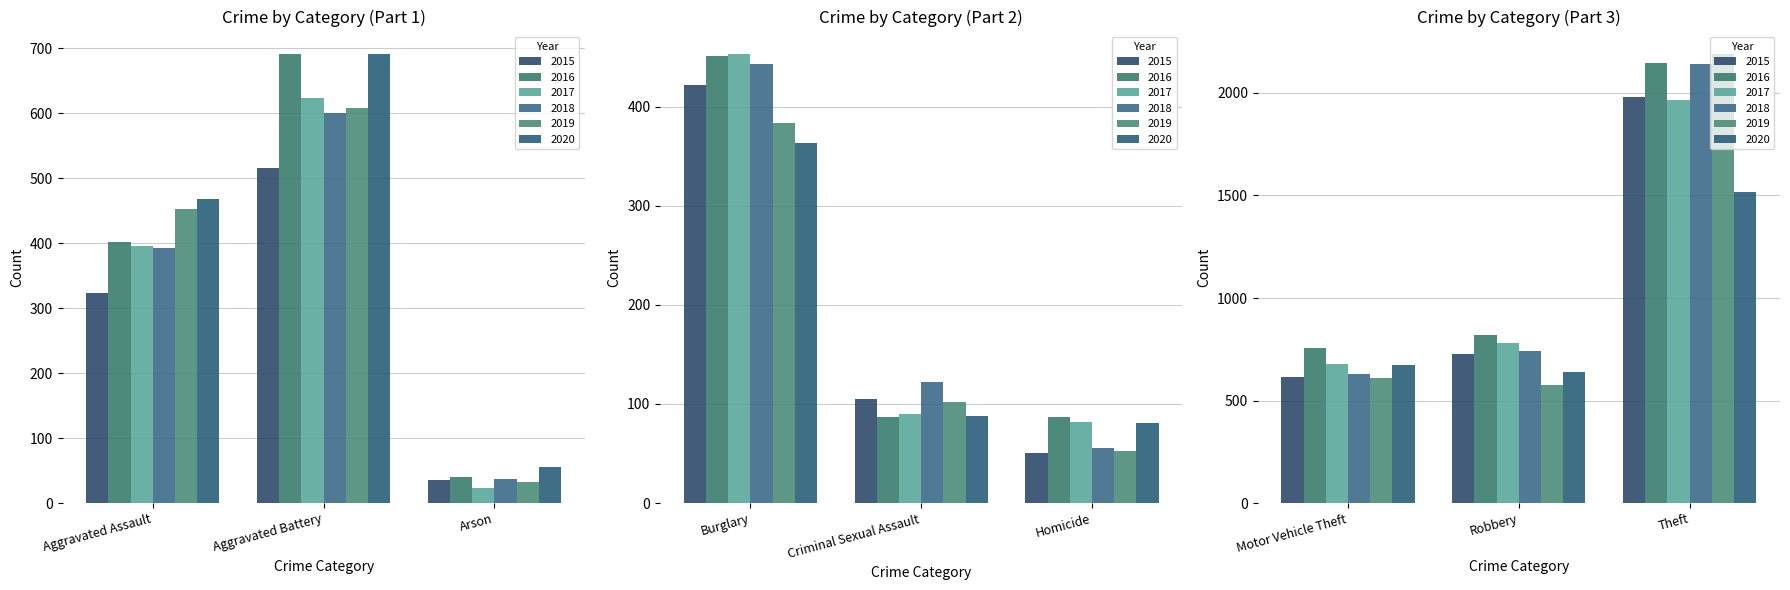

Which series has the largest range (max minus min)?

2019